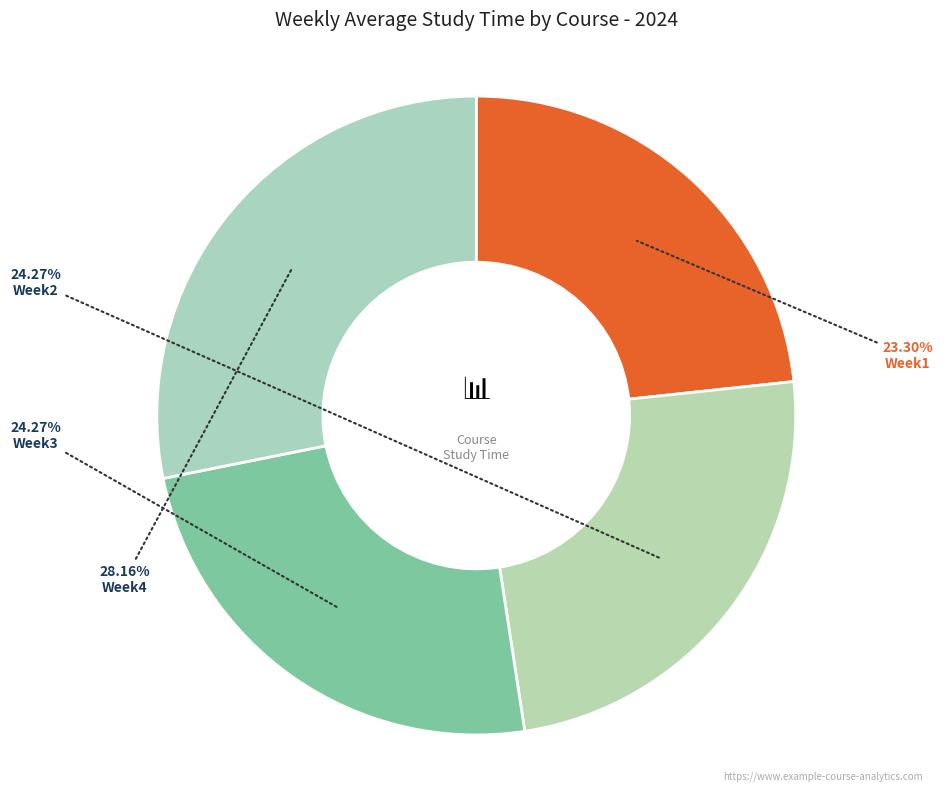

What percentage do Week4 and Week3 together represent?

52.4%